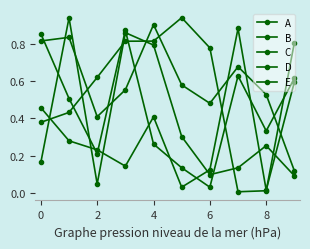

Is this an area chart (filled region under the line)?

No